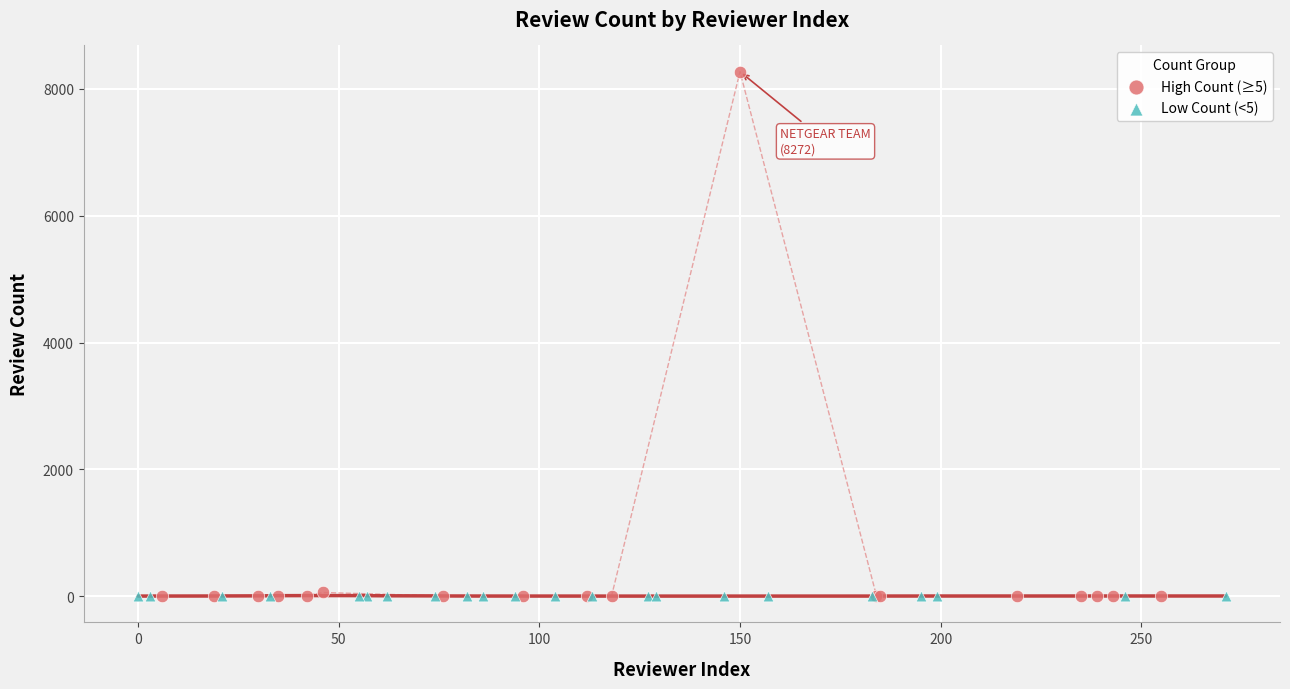

What are all the series names shown in the legend?

High Count (≥5), Low Count (<5)